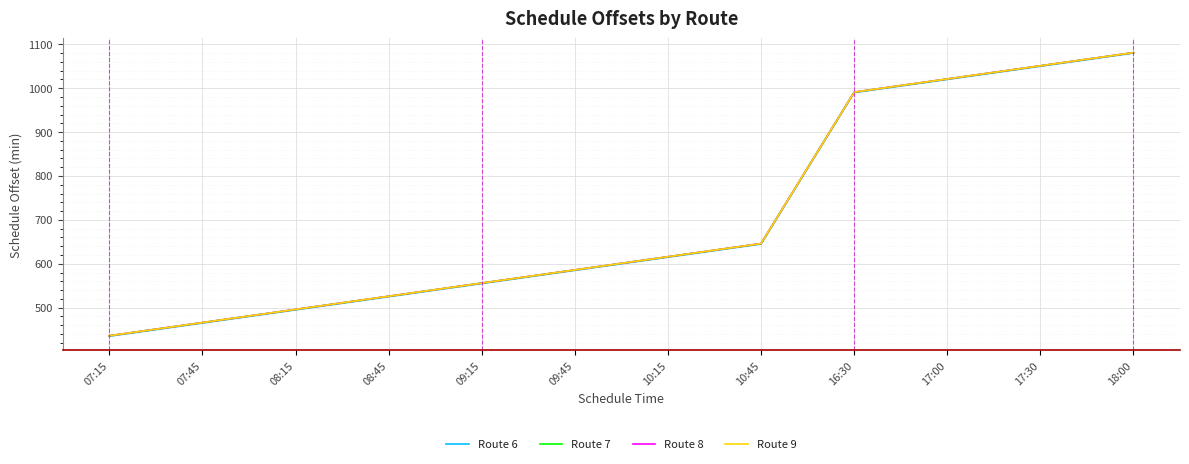

What is the sum of all Route 6 values?

8460